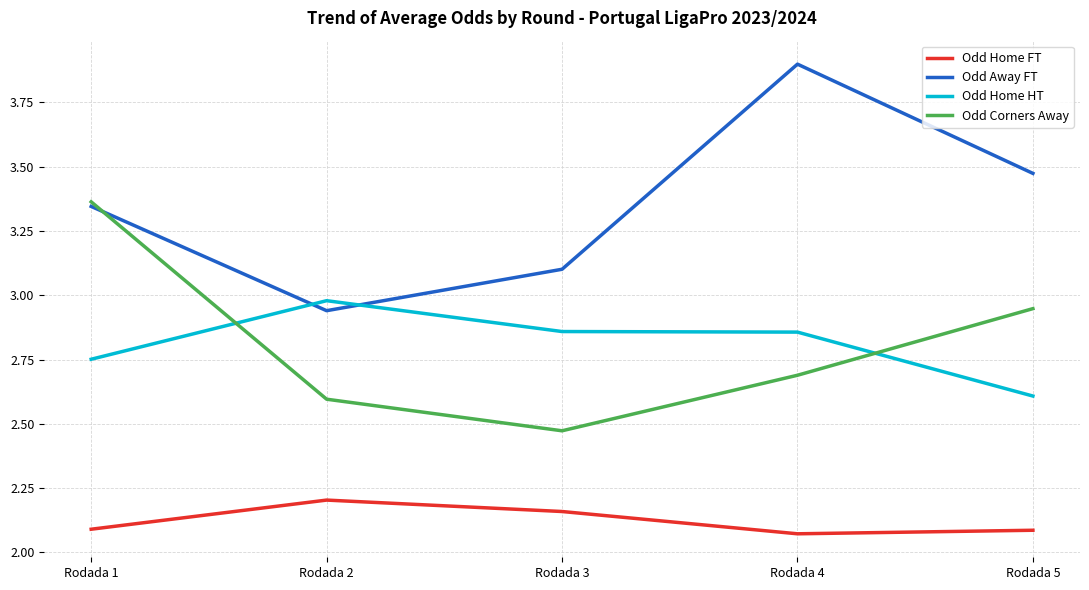

At which label does Odd Home HT reach its minimum?

Rodada 5